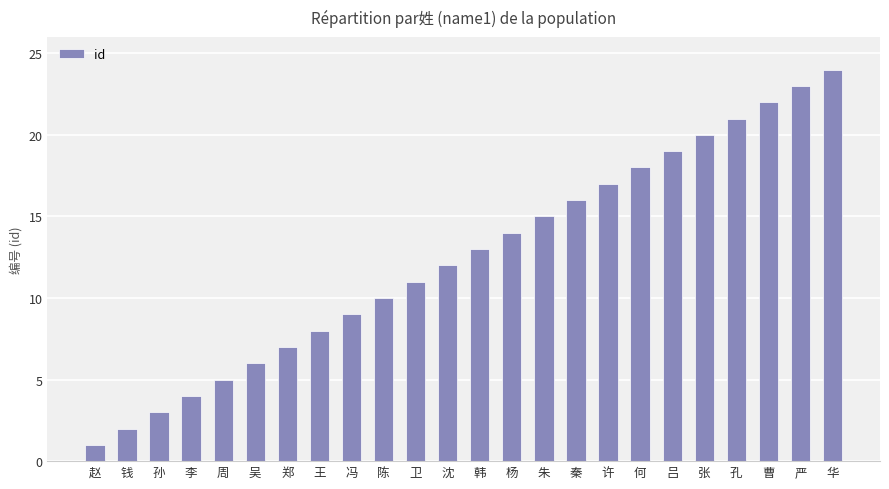

The chart shows a value of 3 at 卫. True or false?

False